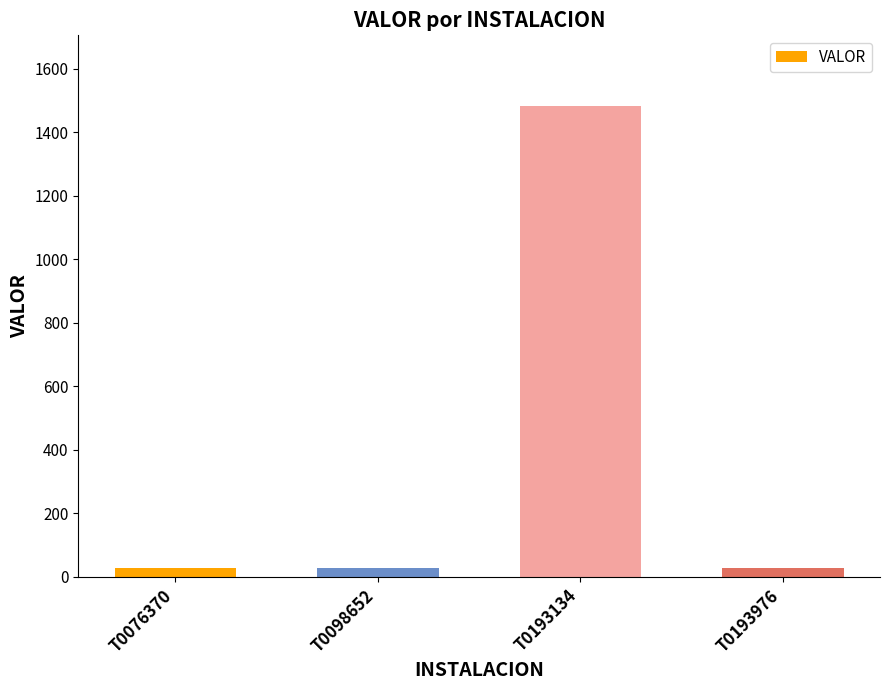

The chart shows a value of 26.5 at T0076370. True or false?

True